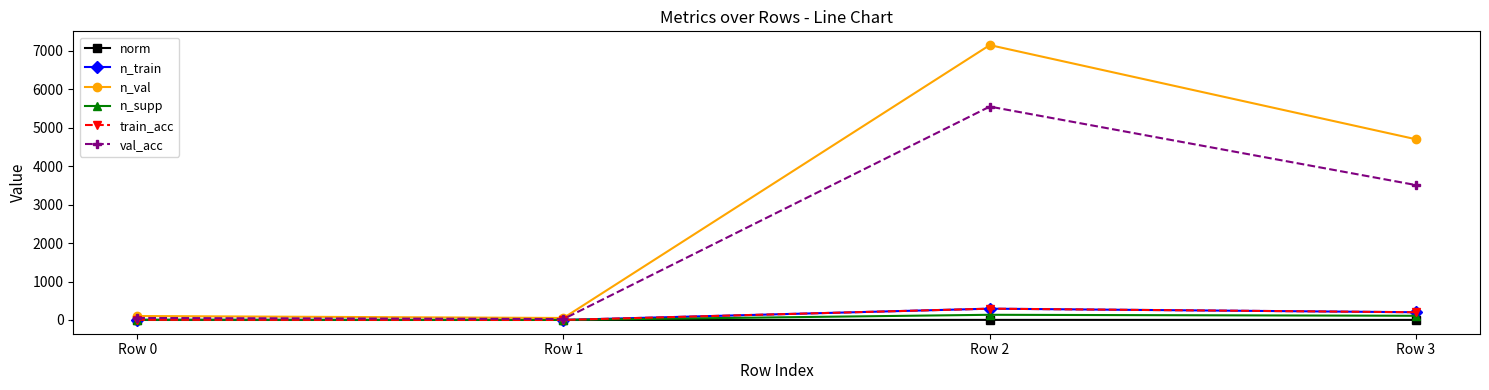

Is this an area chart (filled region under the line)?

No